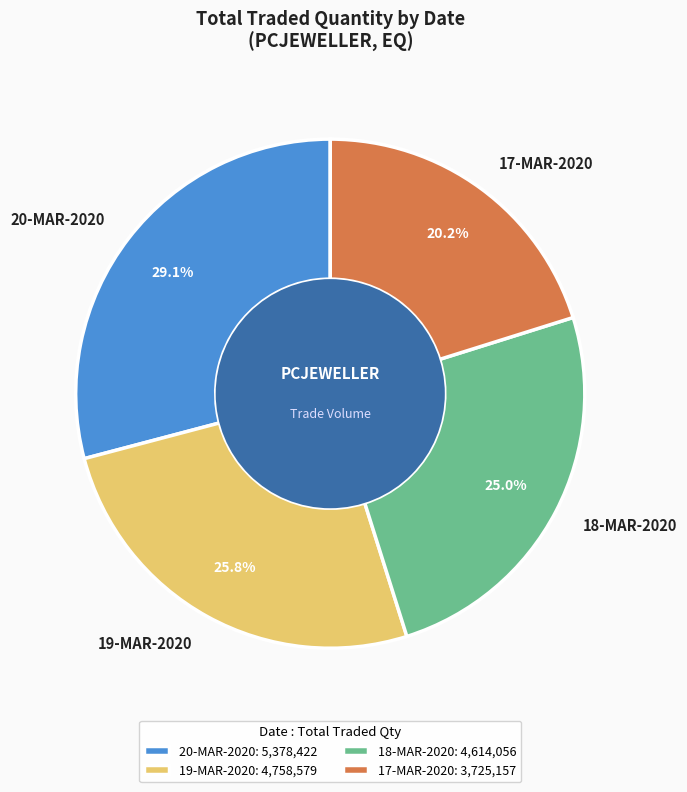

The 19-MAR-2020 slice represents 40% of the pie. True or false?

False